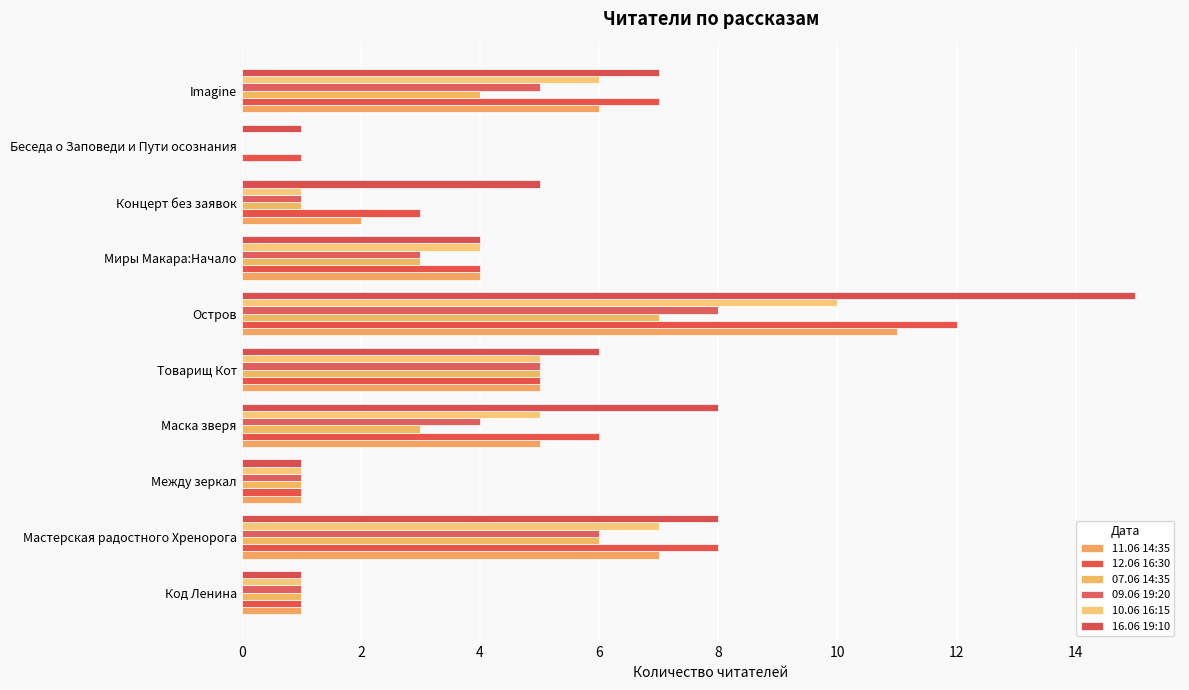

What is the difference between the maximum and second lowest values in the 12.06 16:30 series?

11